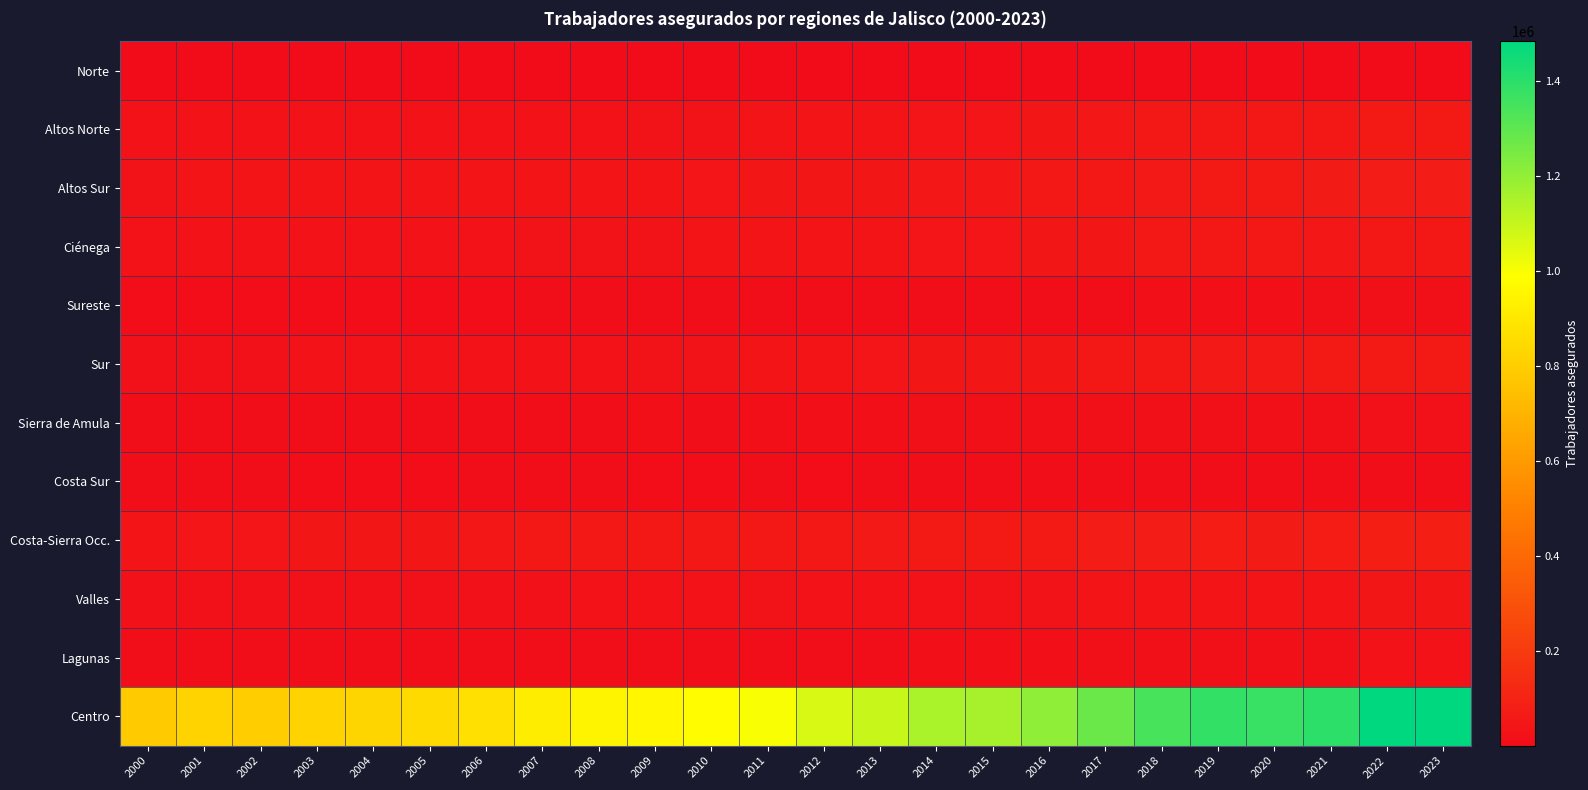

Between 2016 and 2018, which series saw the biggest shift?

Centro